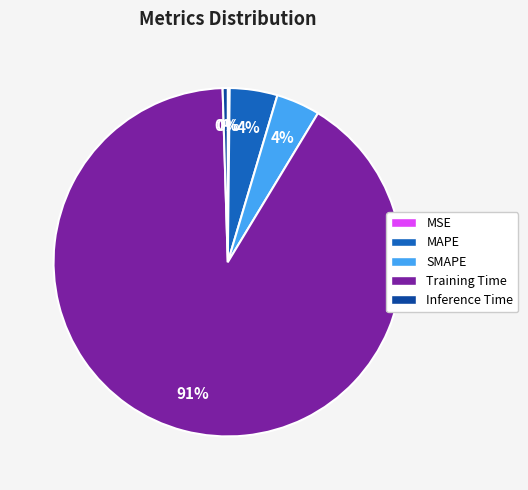

To the nearest percent, what portion does MAPE represent?

4%